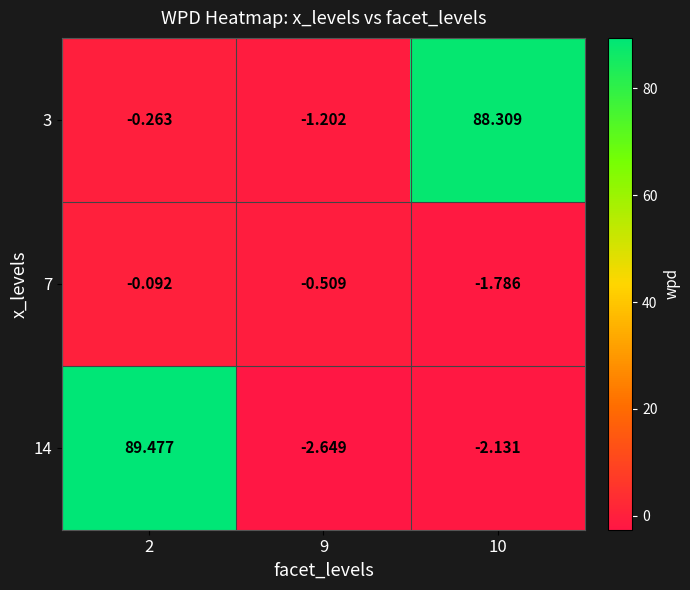

Is the value of 3 at 10 greater than the value of 14 at 9?

Yes